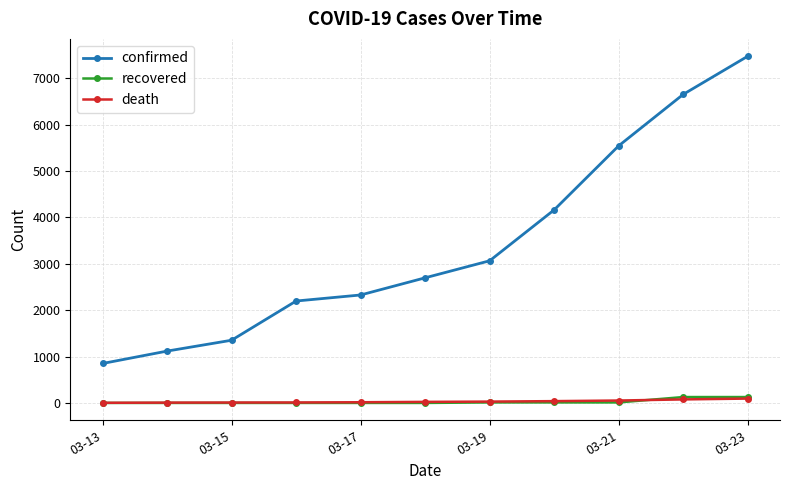

What is the sum of all death values?

401